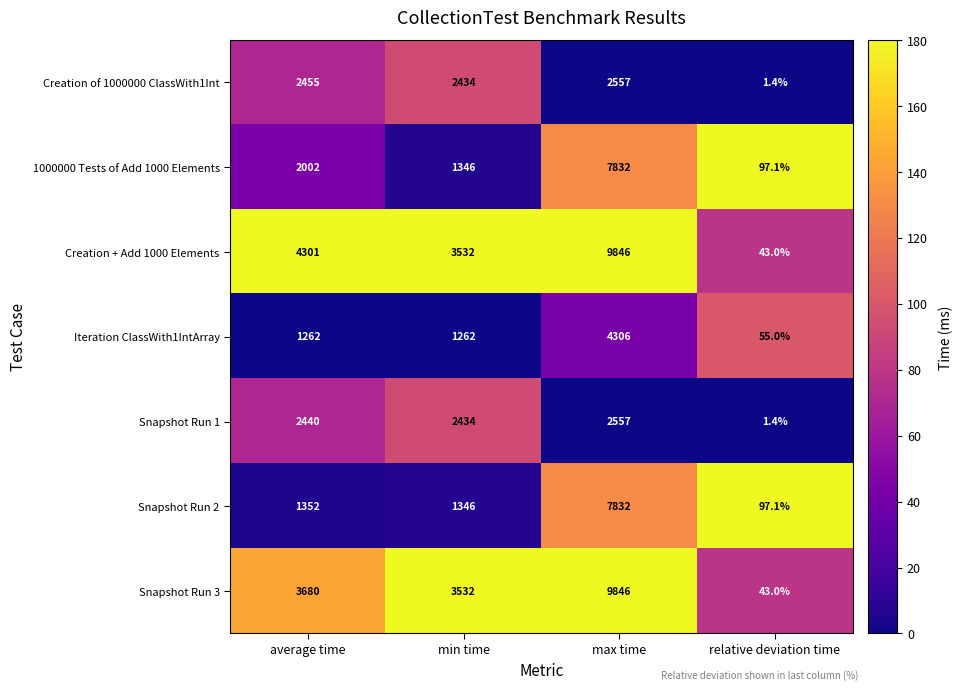

Is it true that Iteration ClassWith1IntArray equals 2113.2 at min time?

False